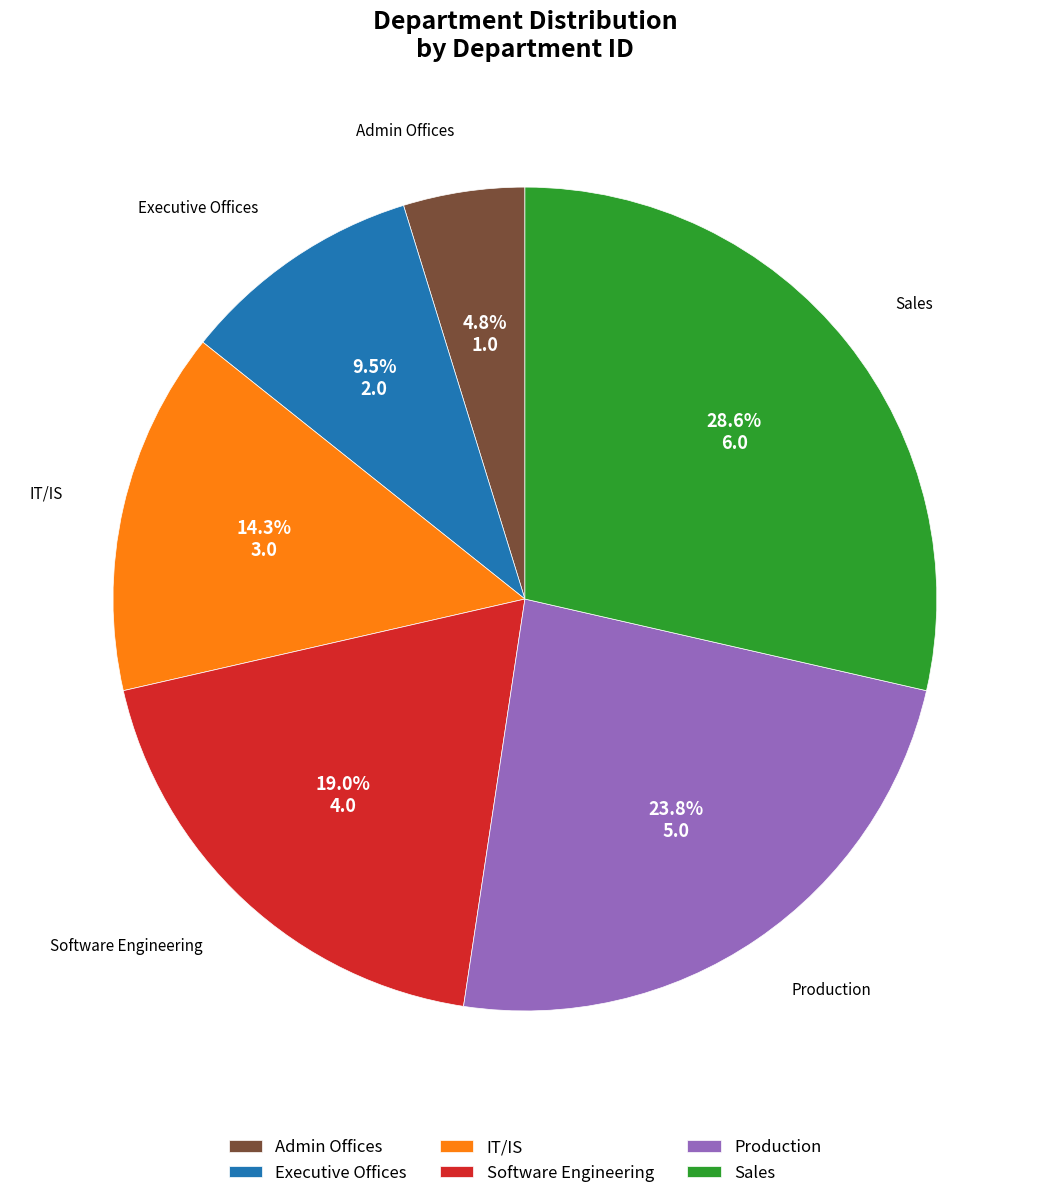

Which slice is the largest?

Sales